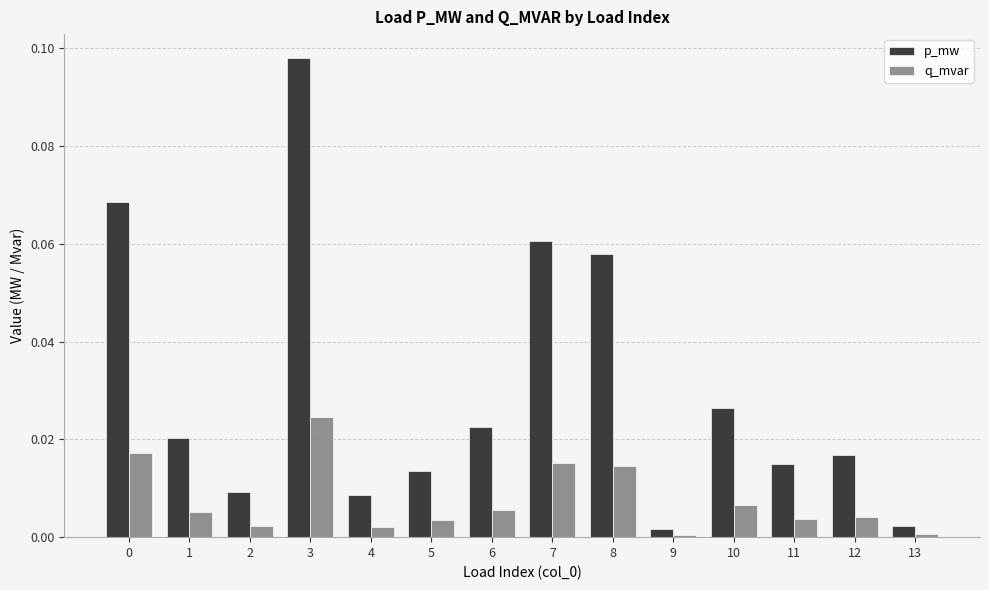

Which series has the largest total across all categories?

p_mw